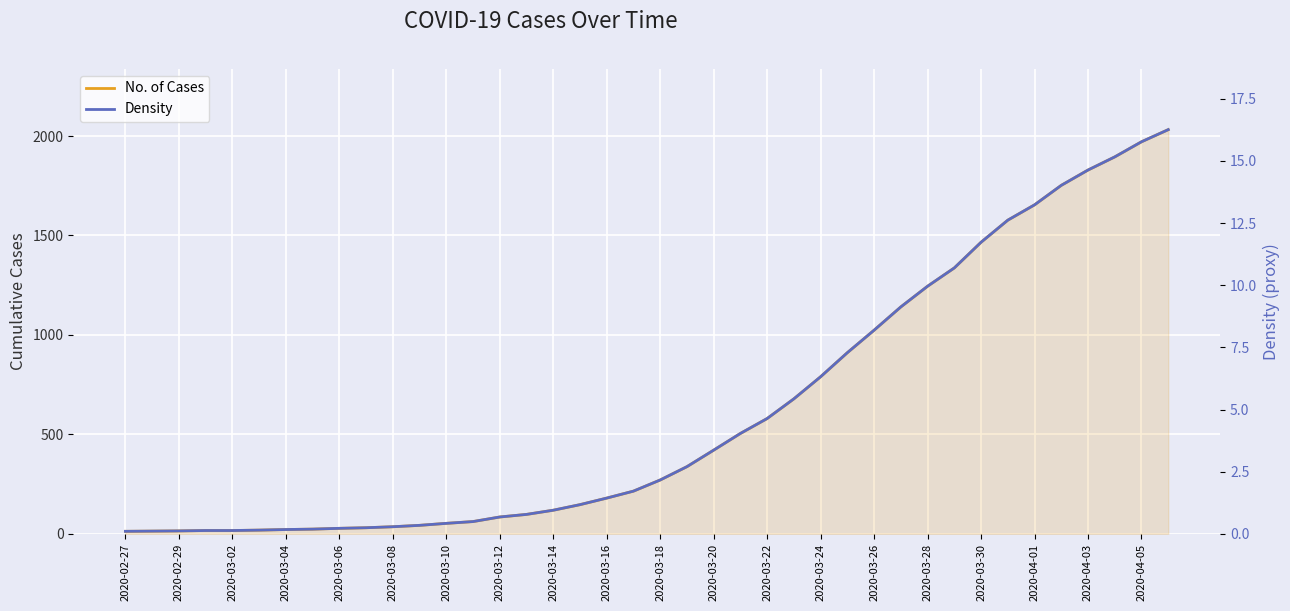

How many series are shown in this chart?

2